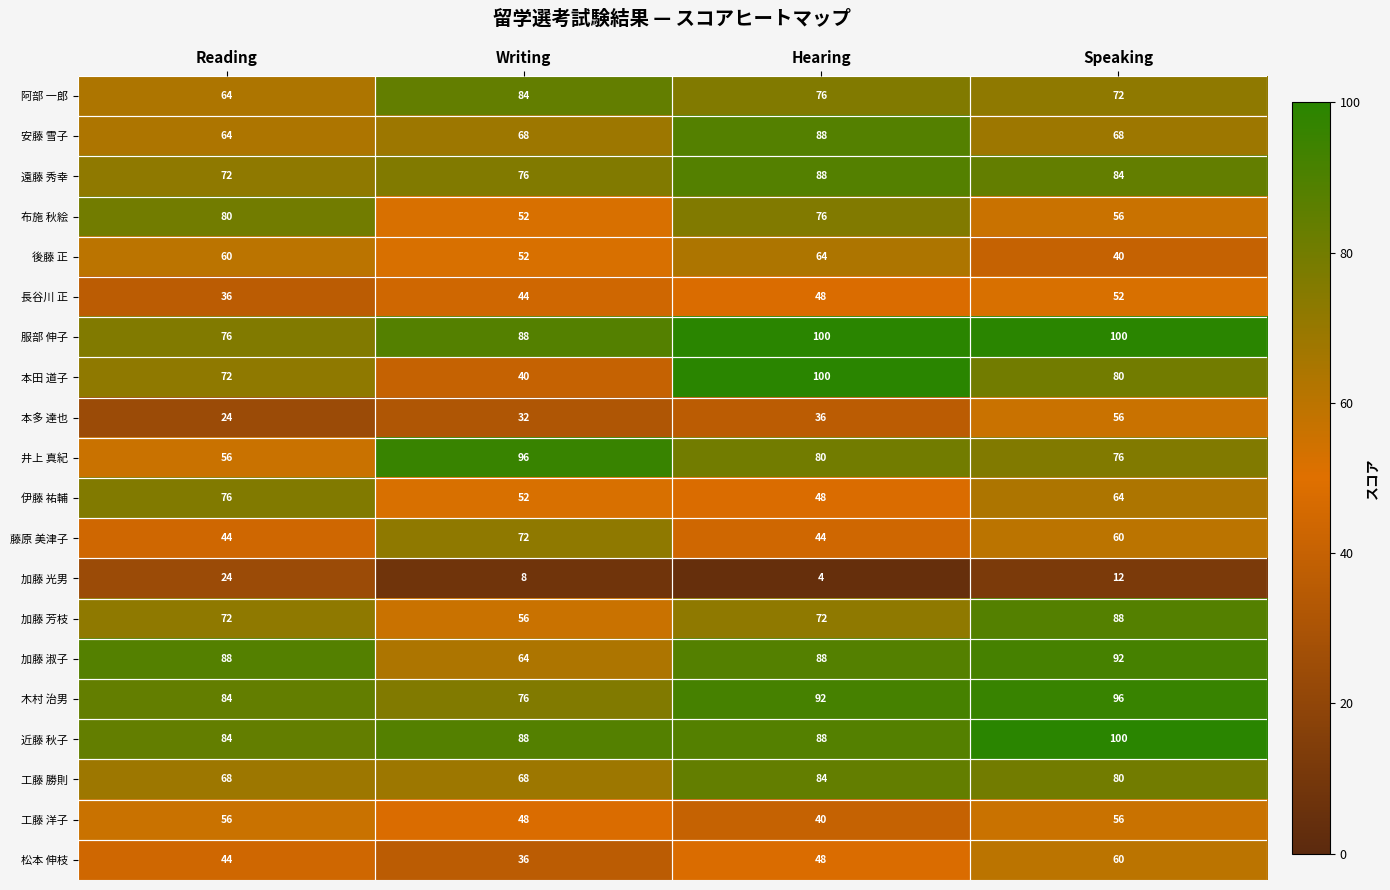

The 服部 伸子 series shows 100 at Speaking. True or false?

True